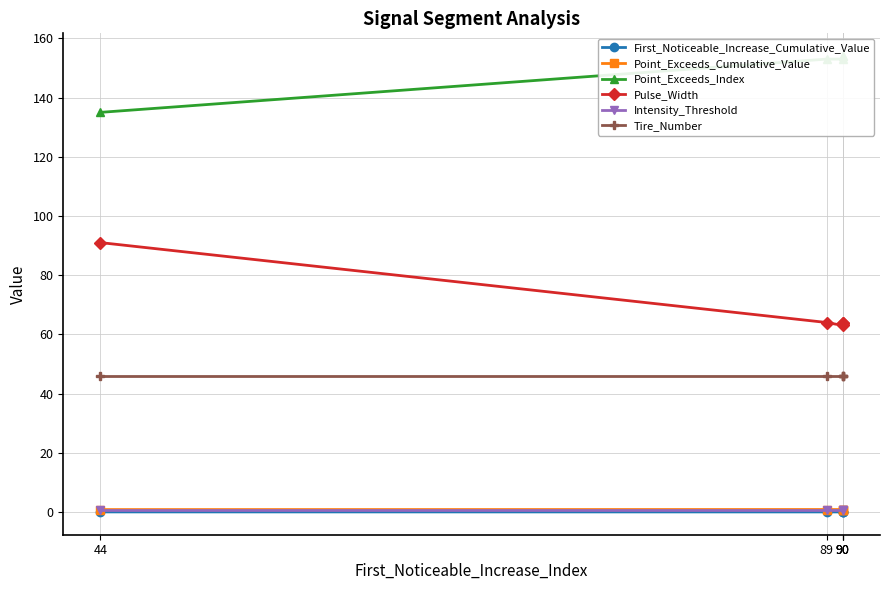

Reading left to right, what are all the values shown in this chart?

First_Noticeable_Increase_Cumulative_Value: 90=0.0	90=0.0	90=0.0	89=0.0	44=0.0
Point_Exceeds_Cumulative_Value: 90=0.8	90=0.8	90=0.8	89=0.8	44=0.8
Point_Exceeds_Index: 90=154.0	90=154.0	90=153.0	89=153.0	44=135.0
Pulse_Width: 90=64.0	90=64.0	90=63.0	89=64.0	44=91.0
Intensity_Threshold: 90=0.8	90=0.8	90=0.8	89=0.8	44=0.8
Tire_Number: 90=46.0	90=46.0	90=46.0	89=46.0	44=46.0